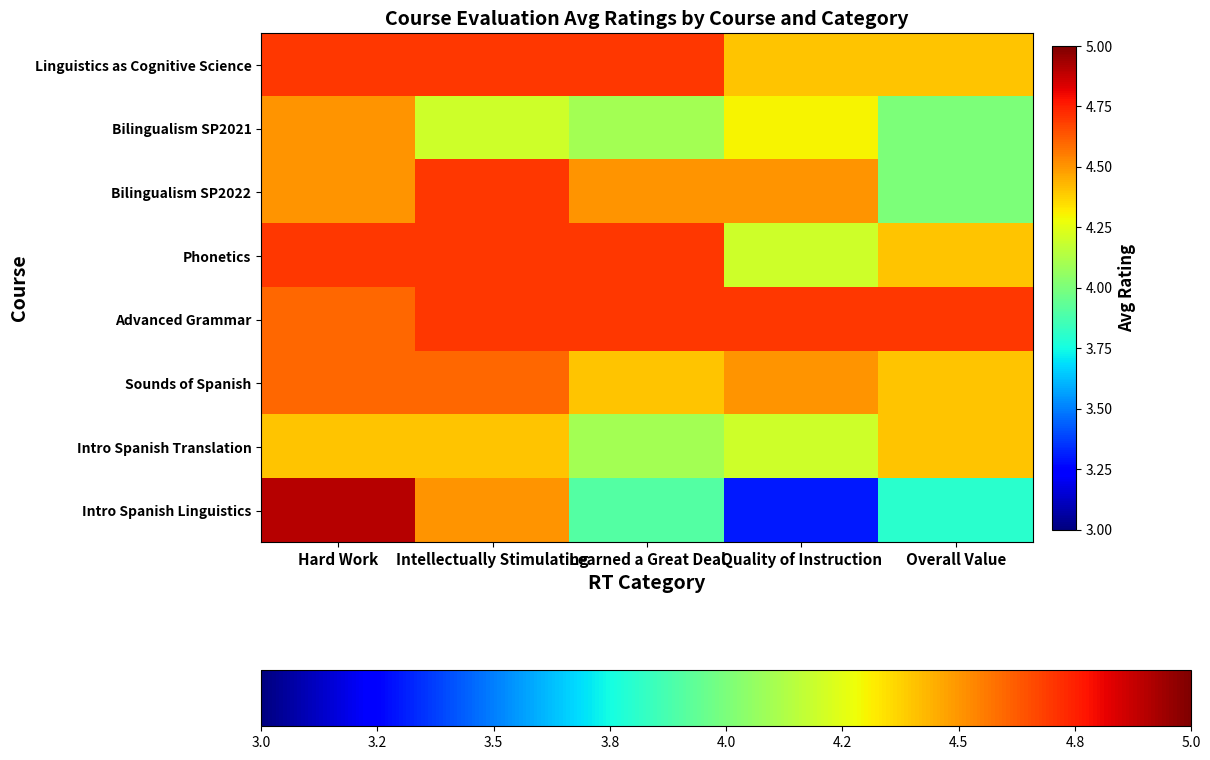

Reading left to right, transcribe all the data shown in this chart.

Linguistics as Cognitive Science: Hard Work=4.7	Intellectually Stimulating=4.7	Learned a Great Deal=4.7	Quality of Instruction=4.4	Overall Value=4.4
Bilingualism SP2021: Hard Work=4.5	Intellectually Stimulating=4.2	Learned a Great Deal=4.1	Quality of Instruction=4.3	Overall Value=4.0
Bilingualism SP2022: Hard Work=4.5	Intellectually Stimulating=4.7	Learned a Great Deal=4.5	Quality of Instruction=4.5	Overall Value=4.0
Phonetics: Hard Work=4.7	Intellectually Stimulating=4.7	Learned a Great Deal=4.7	Quality of Instruction=4.2	Overall Value=4.4
Advanced Grammar: Hard Work=4.6	Intellectually Stimulating=4.7	Learned a Great Deal=4.7	Quality of Instruction=4.7	Overall Value=4.7
Sounds of Spanish: Hard Work=4.6	Intellectually Stimulating=4.6	Learned a Great Deal=4.4	Quality of Instruction=4.5	Overall Value=4.4
Intro Spanish Translation: Hard Work=4.4	Intellectually Stimulating=4.4	Learned a Great Deal=4.1	Quality of Instruction=4.2	Overall Value=4.4
Intro Spanish Linguistics: Hard Work=4.9	Intellectually Stimulating=4.5	Learned a Great Deal=3.9	Quality of Instruction=3.3	Overall Value=3.8